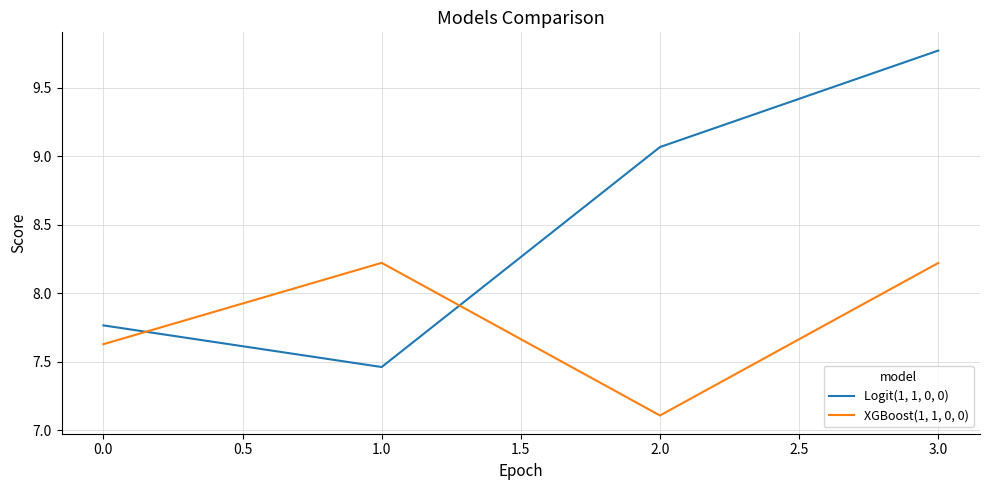

True or false: Logit(1, 1, 0, 0) has more than 1 interior local peaks.

False